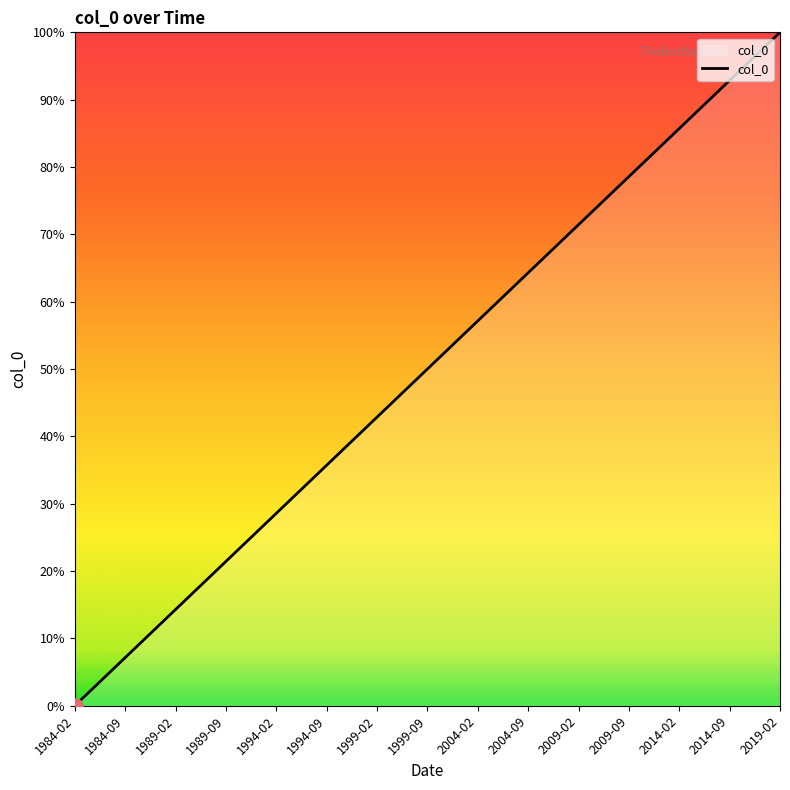

What is the change in value from 1989-02 to 1989-09?

+7.1